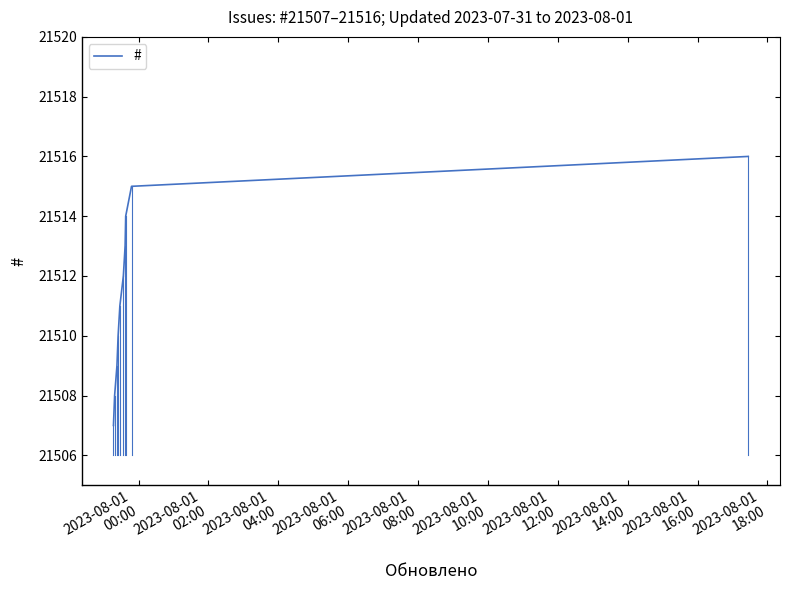

What is the smallest value displayed?

21507